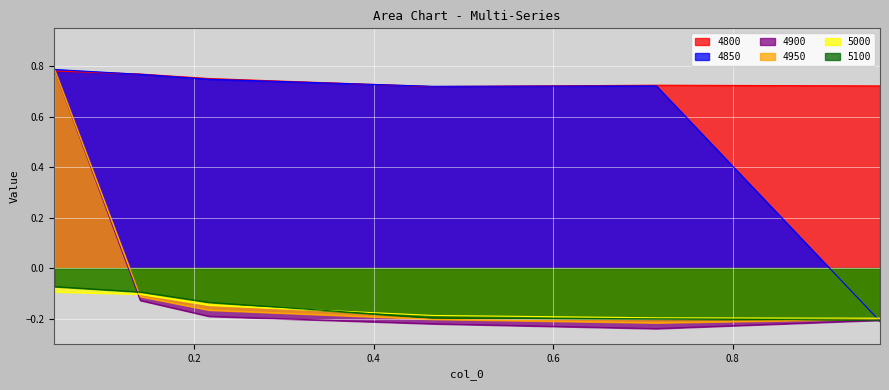

Rank the series by their maximum value, from highest to lowest.

4950, 4900, 4850, 4800, 5100, 5000